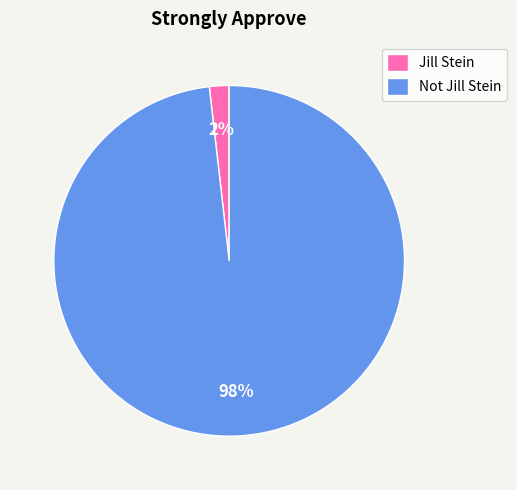

Is there any slice that represents more than half of the pie?

Yes